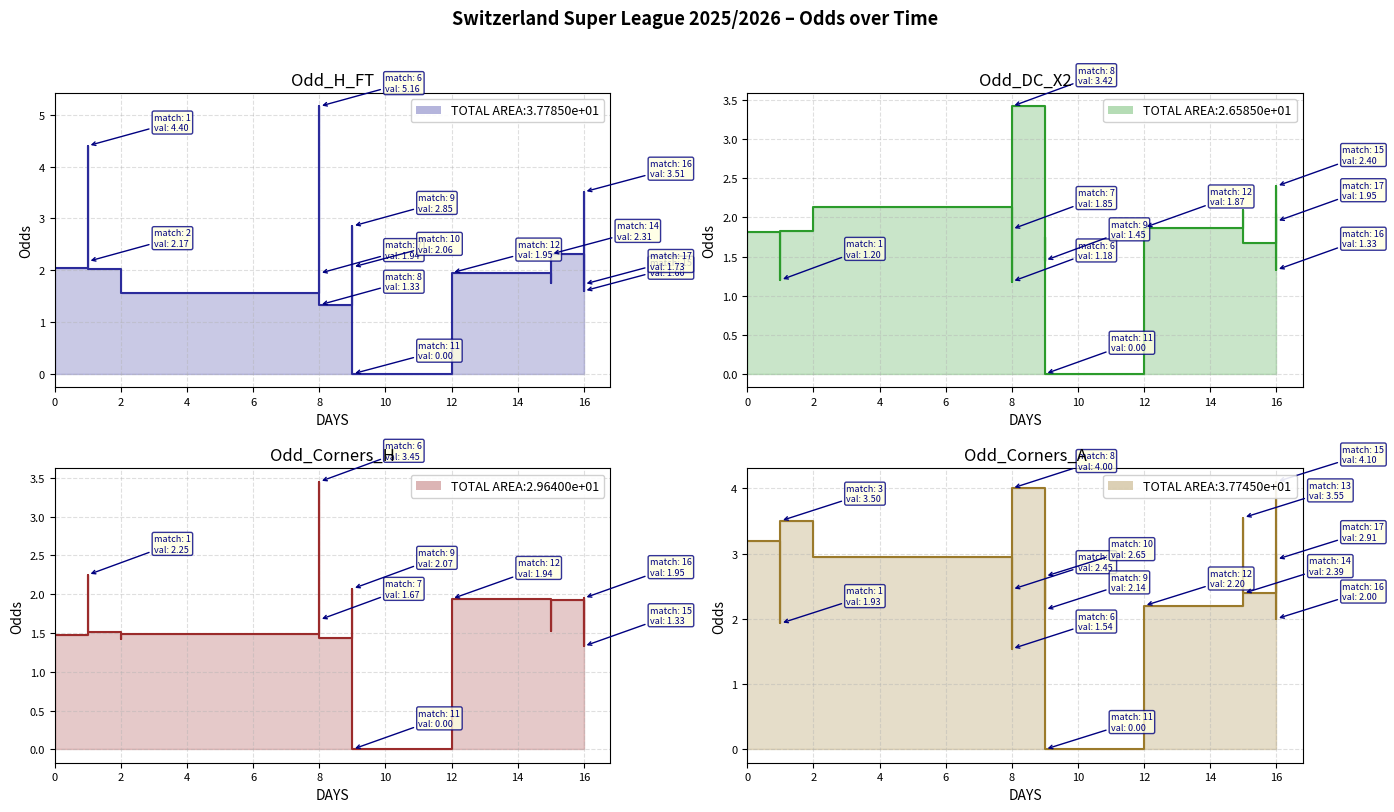

Count the number of data series in this chart.

4